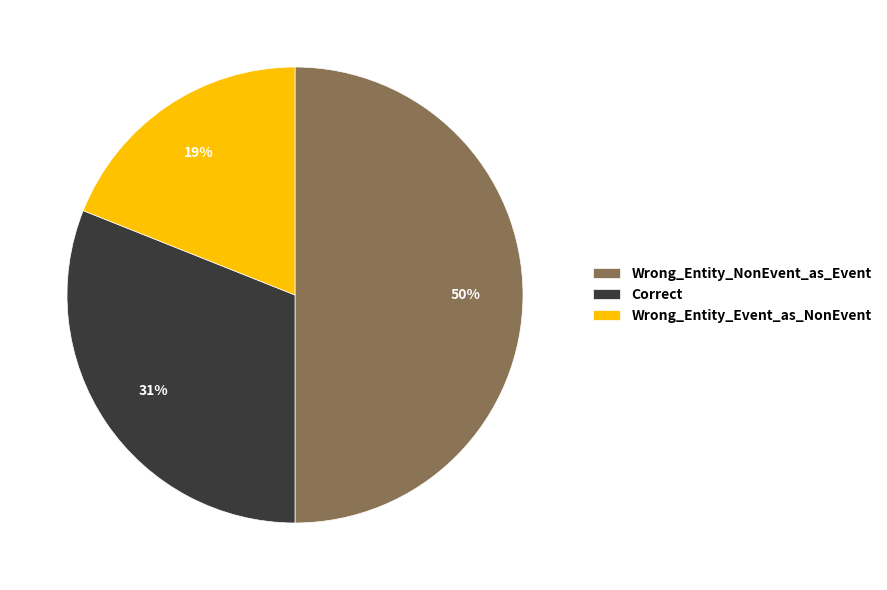

Rank the categories by value from highest to lowest.

Wrong_Entity_NonEvent_as_Event, Correct, Wrong_Entity_Event_as_NonEvent